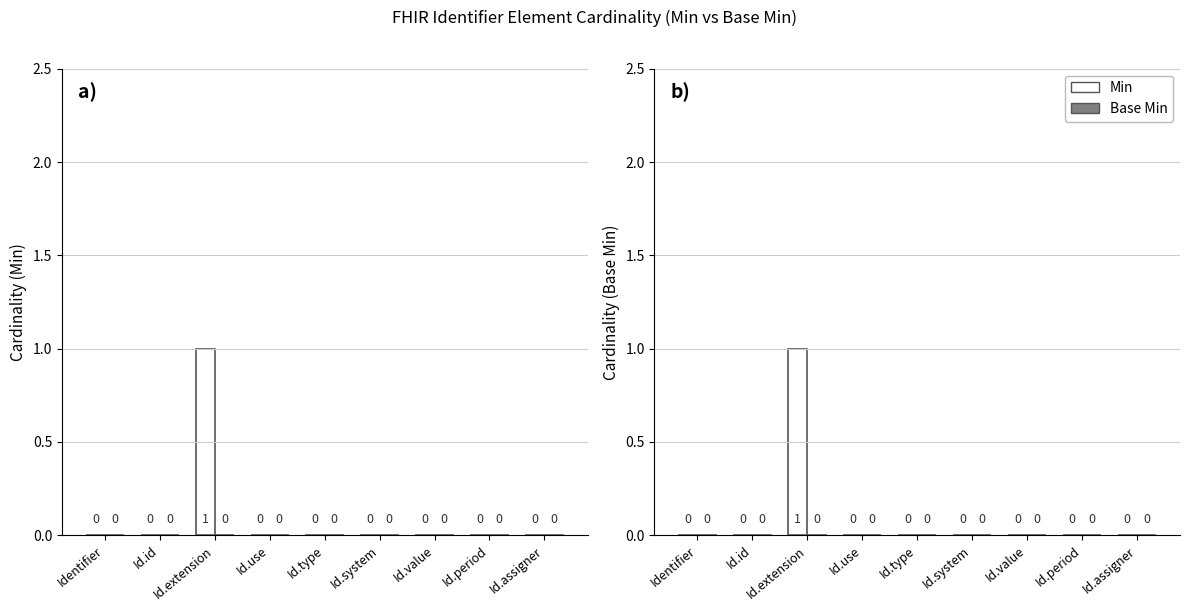

True or false: Base Min has a value of 0 at Identifier.

True